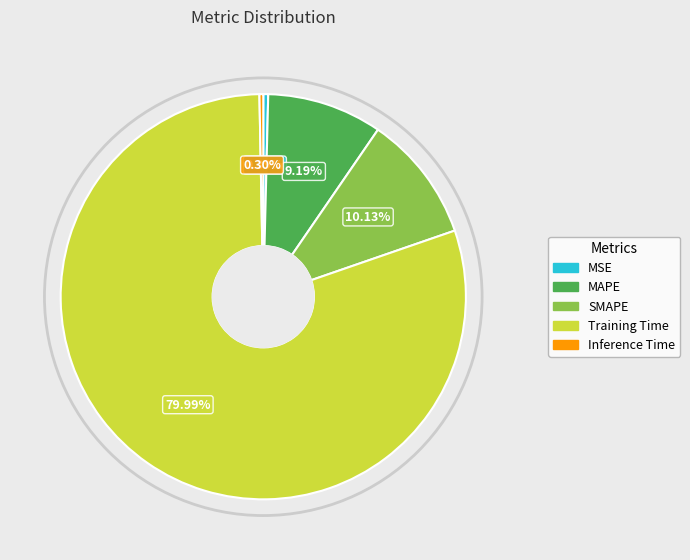

To the nearest percent, what is the average slice percentage?

20%